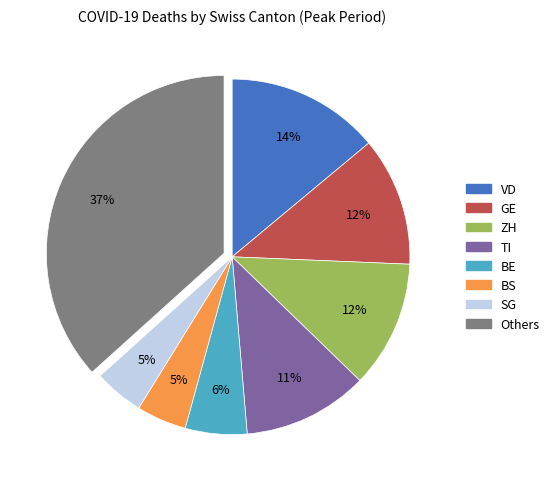

To the nearest percent, what is the average slice percentage?

12%